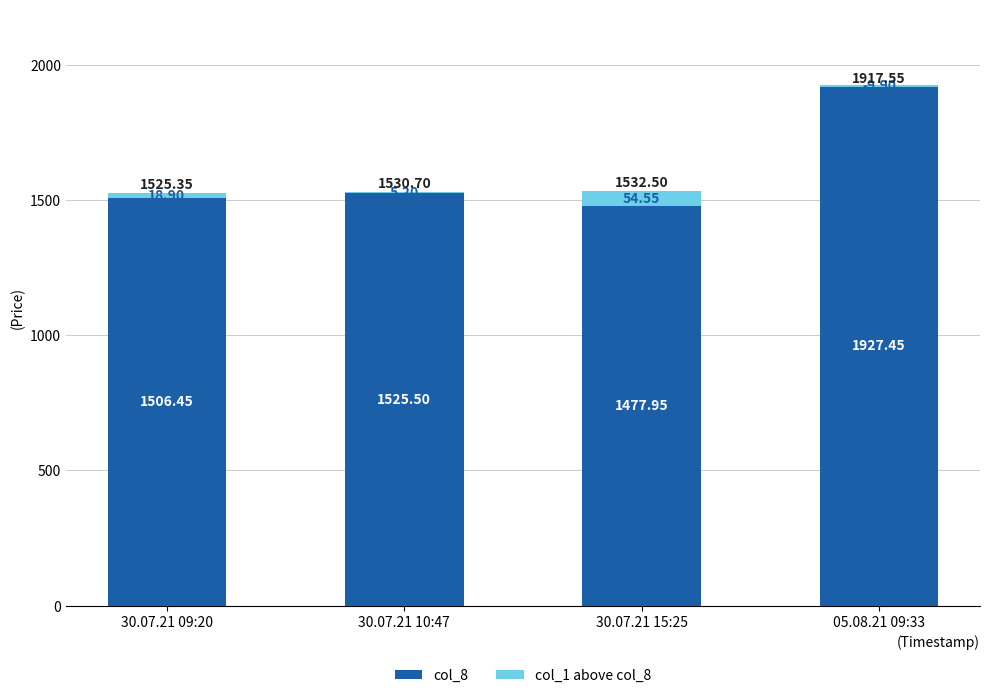

List the series in order of their peak value, highest first.

col_8, col_1 above col_8